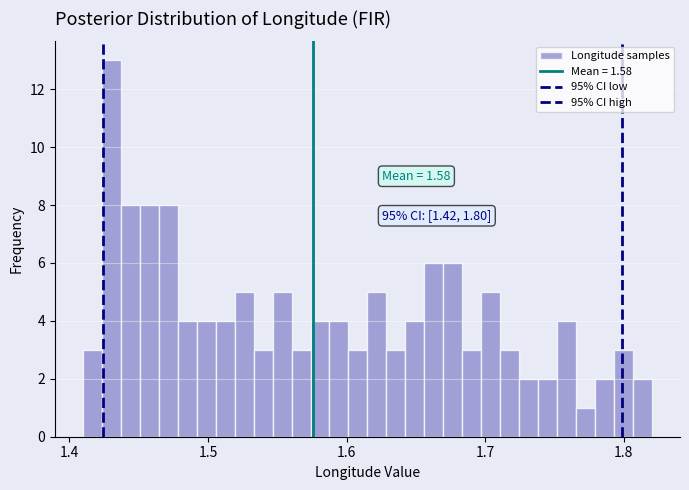

Read against the x-axis, roughly where is the centre of the tallest bar?

1.43